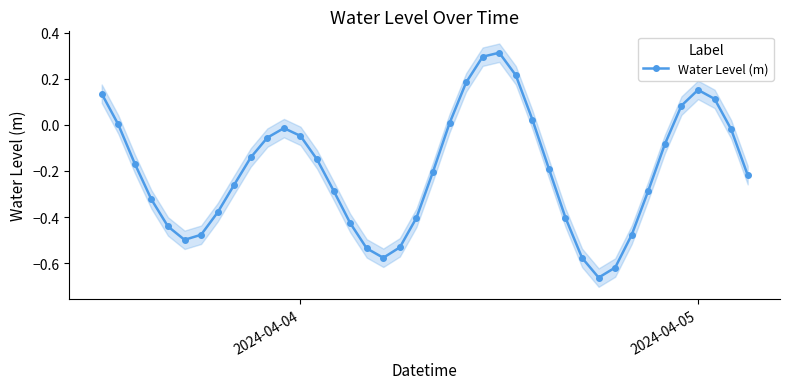

Reading right to left, extract all data points from this chart.

-0.2	-0.0	0.1	0.2	0.1	-0.1	-0.3	-0.5	-0.6	-0.7	-0.6	-0.4	-0.2	0.0	0.2	0.3	0.3	0.2	0.0	-0.2	-0.4	-0.5	-0.6	-0.5	-0.4	-0.3	-0.2	-0.0	-0.0	-0.1	-0.1	-0.3	-0.4	-0.5	-0.5	-0.4	-0.3	-0.2	0.0	0.1